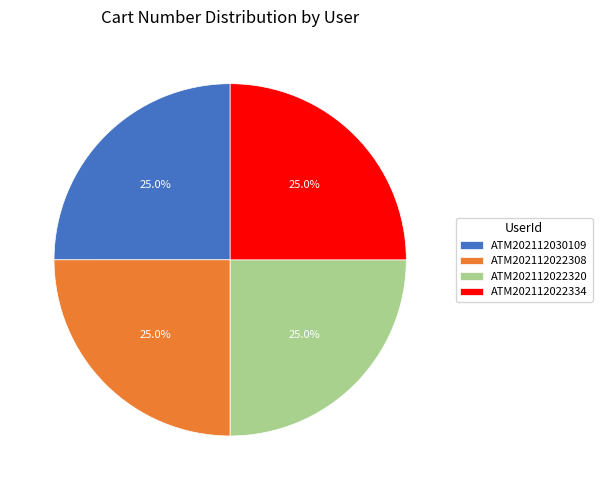

Is it true that ATM202112022308 is 25% of the pie?

True